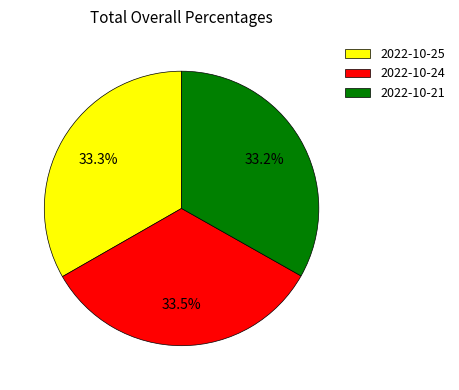

Approximately how many times larger is the value at 2022-10-24 compared to 2022-10-21?

1.0